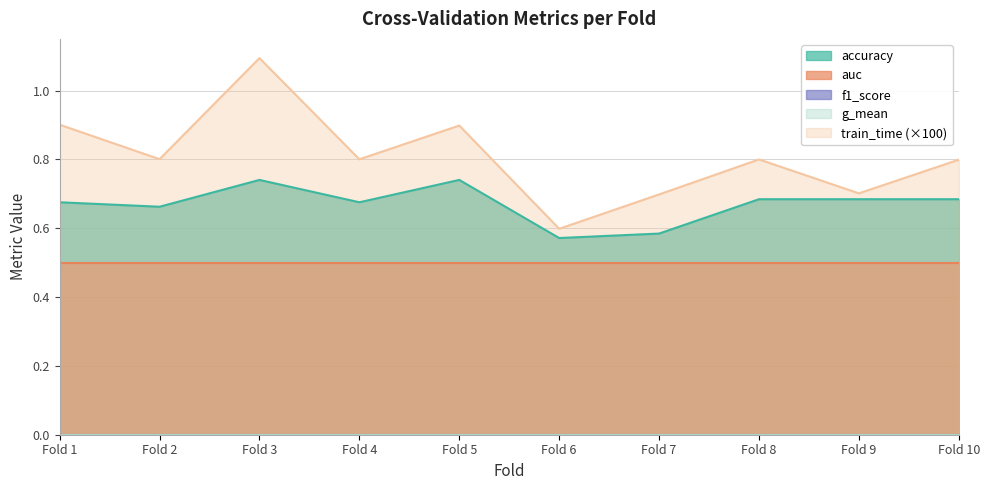

True or false: train_time has a value of 0.0 at 4.

False